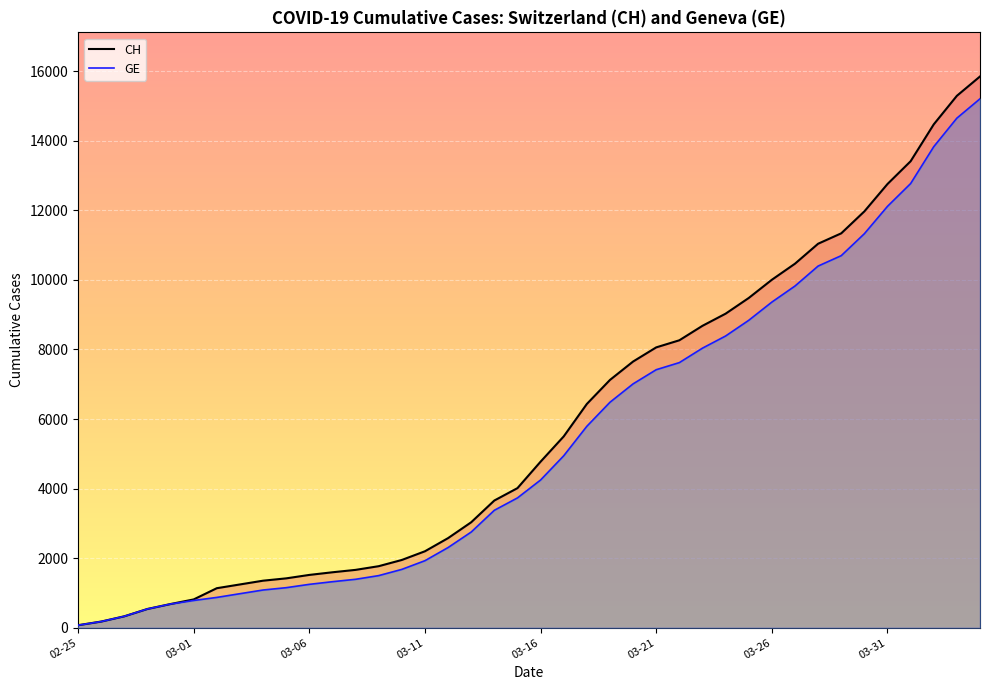

Which series has the widest spread of values?

CH